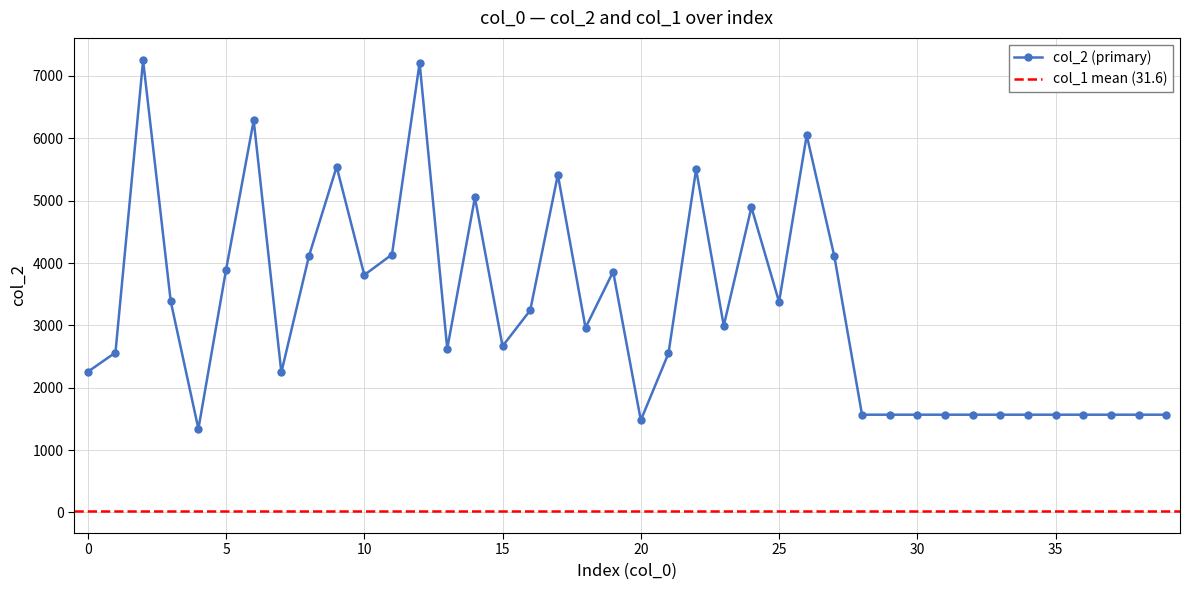

Rank the categories by value from highest to lowest.

2, 12, 6, 26, 9, 22, 17, 14, 24, 11, 8, 27, 5, 19, 10, 3, 25, 16, 23, 18, 15, 13, 1, 21, 0, 7, 28, 29, 30, 31, 32, 33, 34, 35, 36, 37, 38, 39, 20, 4